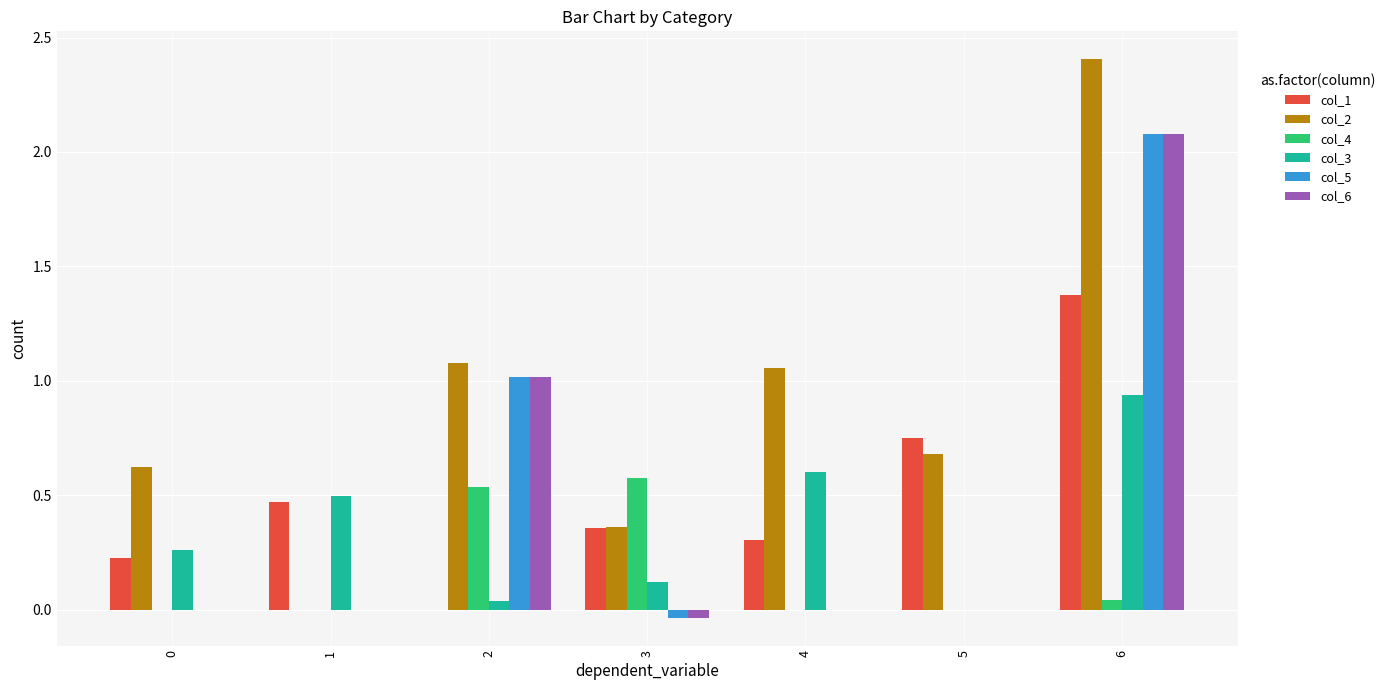

At which category is the sum across all series the highest?

6